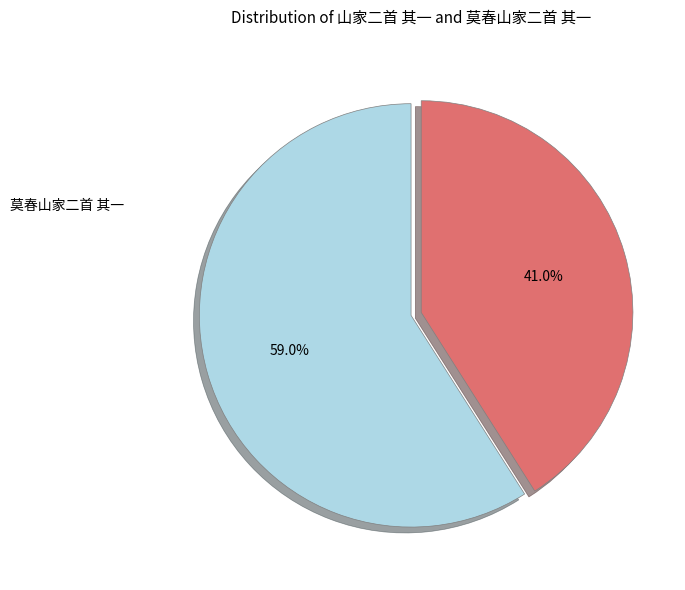

To the nearest percent, what is the combined percentage of 山家二首 其一 and 莫春山家二首 其一?

100%